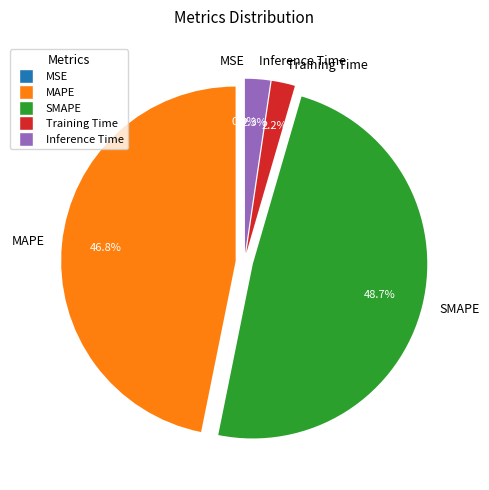

Do SMAPE and Training Time together represent more than half of the pie?

Yes